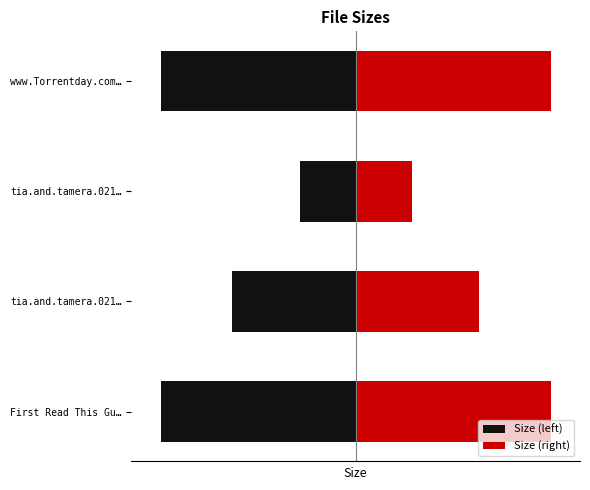

Is the value of Size (left) at tia.and.tamera.021… greater than the value of Size (right) at tia.and.tamera.021…?

No